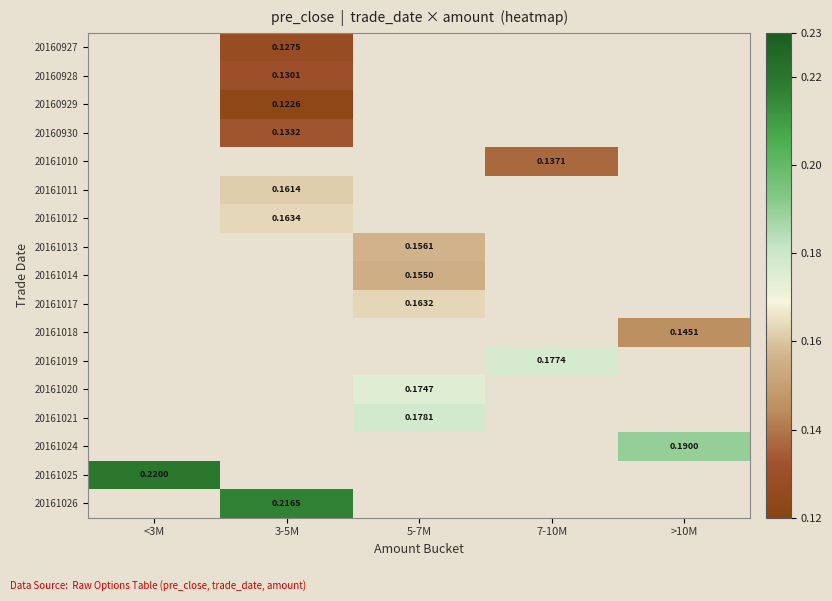

Read the 20161010 value at 7-10M.

0.1